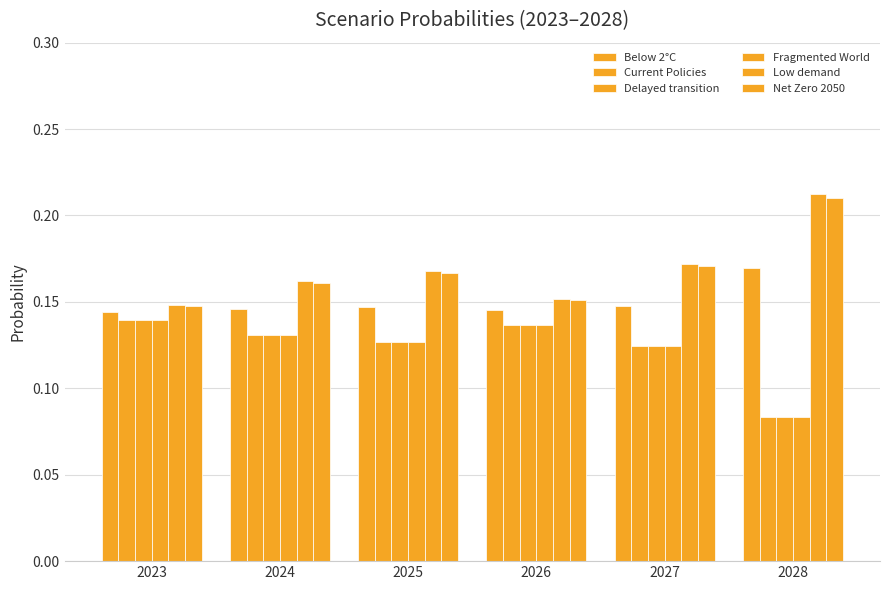

How many groups of bars are there?

6